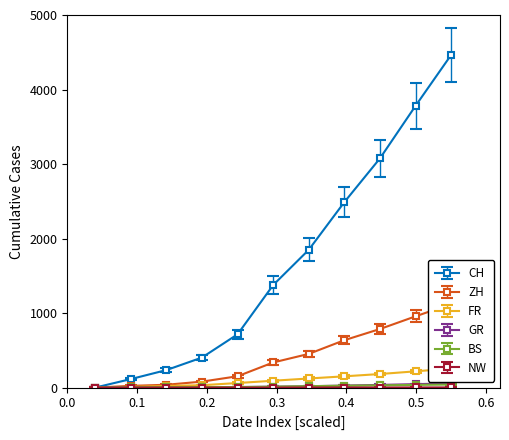

True or false: BS and FR cross at least once.

False